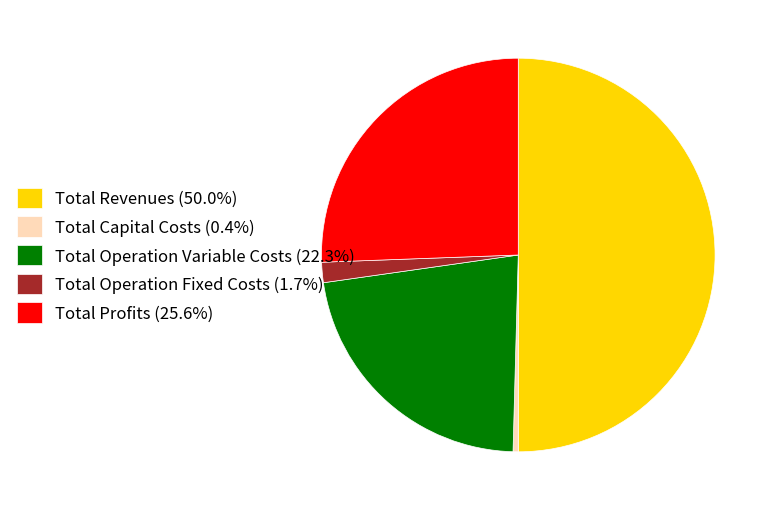

Is the sum of Total Operation Variable Costs (22.3%) and Total Profits (25.6%) greater than half?

No